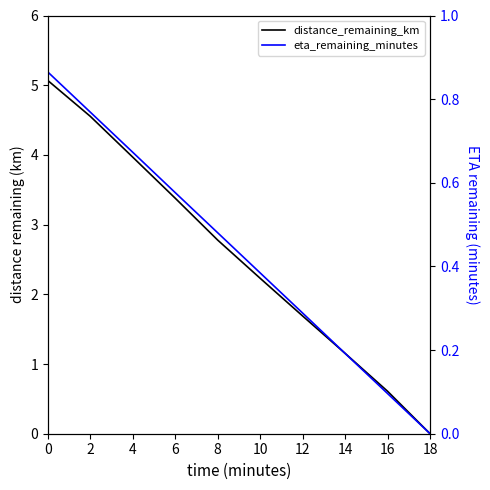

Which series has the largest total across all categories?

distance_remaining_km